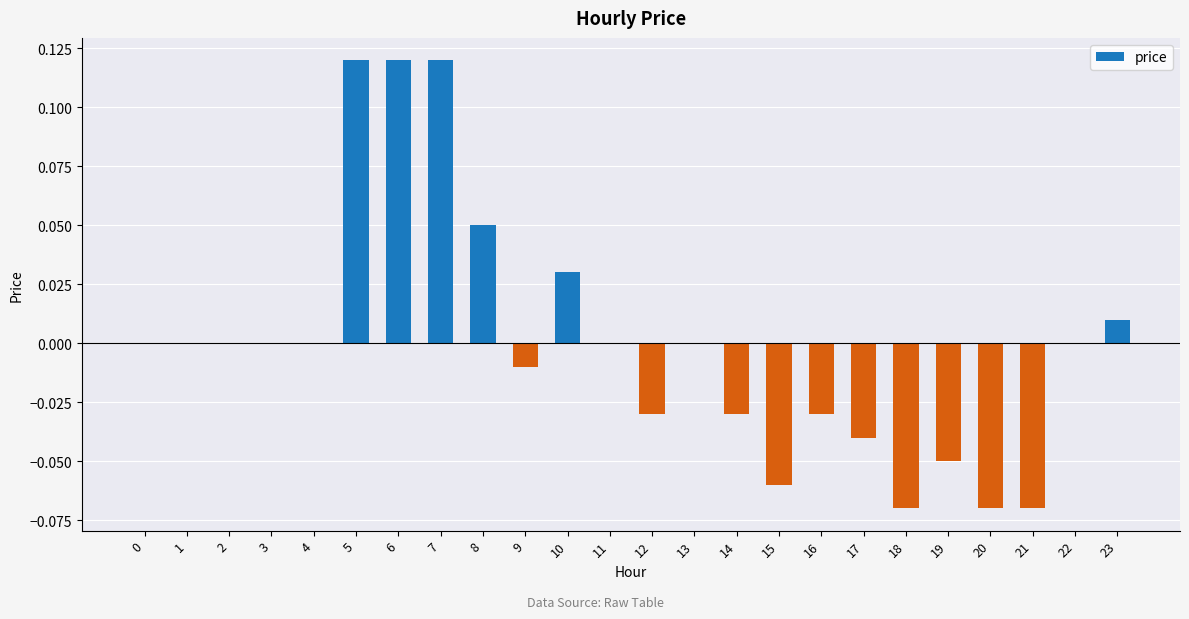

Between 21 and 14, which is larger?

14